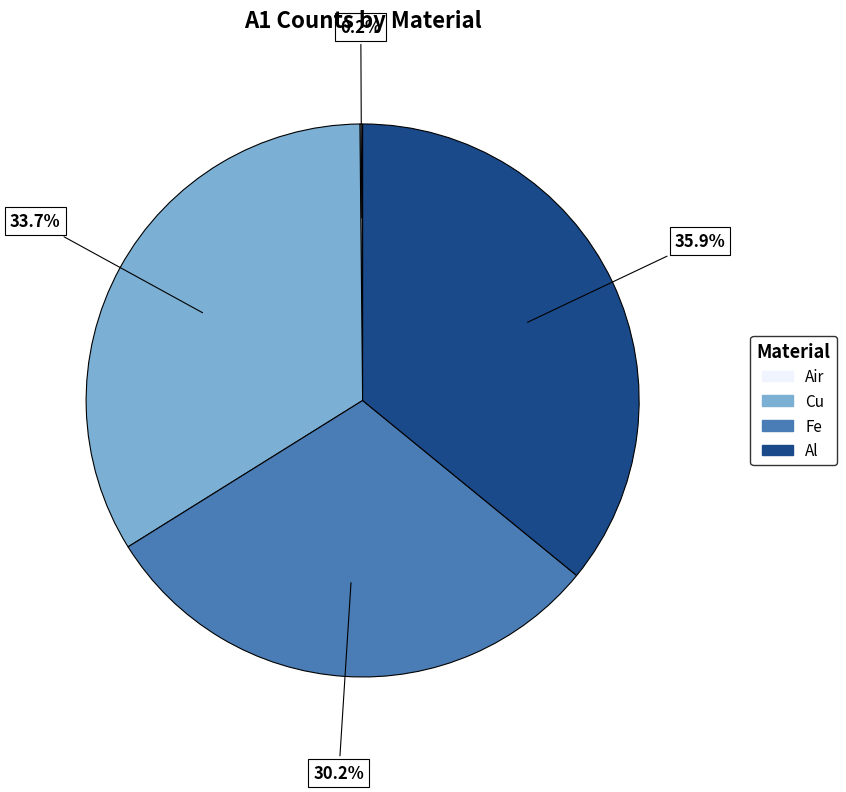

Is there any slice that represents more than half of the pie?

No